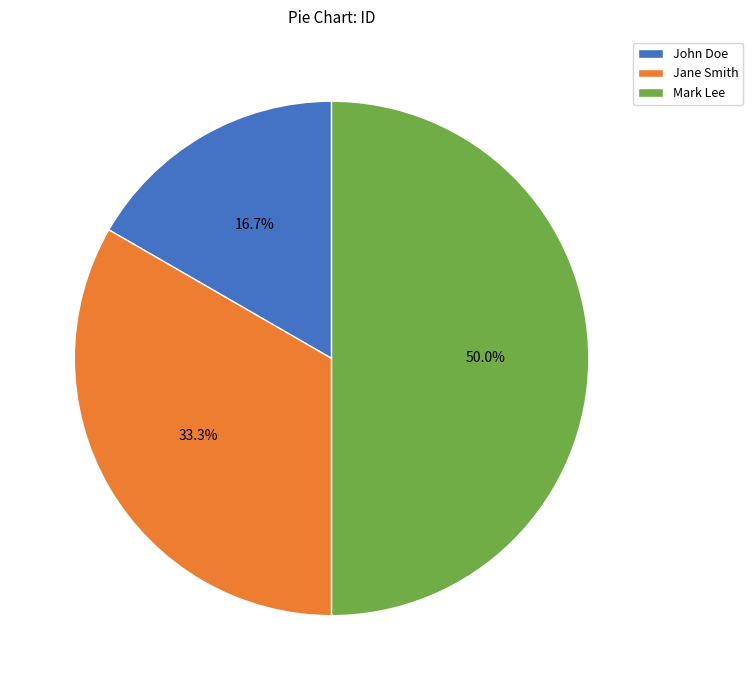

Is the sum of Jane Smith and Mark Lee greater than half?

Yes